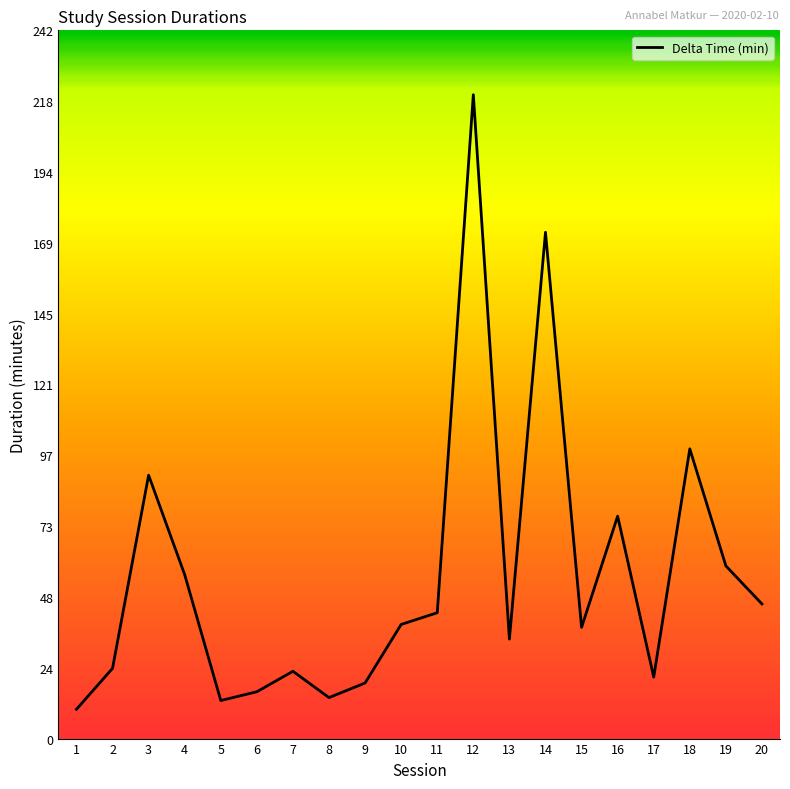

Reading left to right, extract all data points from this chart.

1=10	2=24	3=90	4=56	5=13	6=16	7=23	8=14	9=19	10=39	11=43	12=220	13=34	14=173	15=38	16=76	17=21	18=99	19=59	20=46